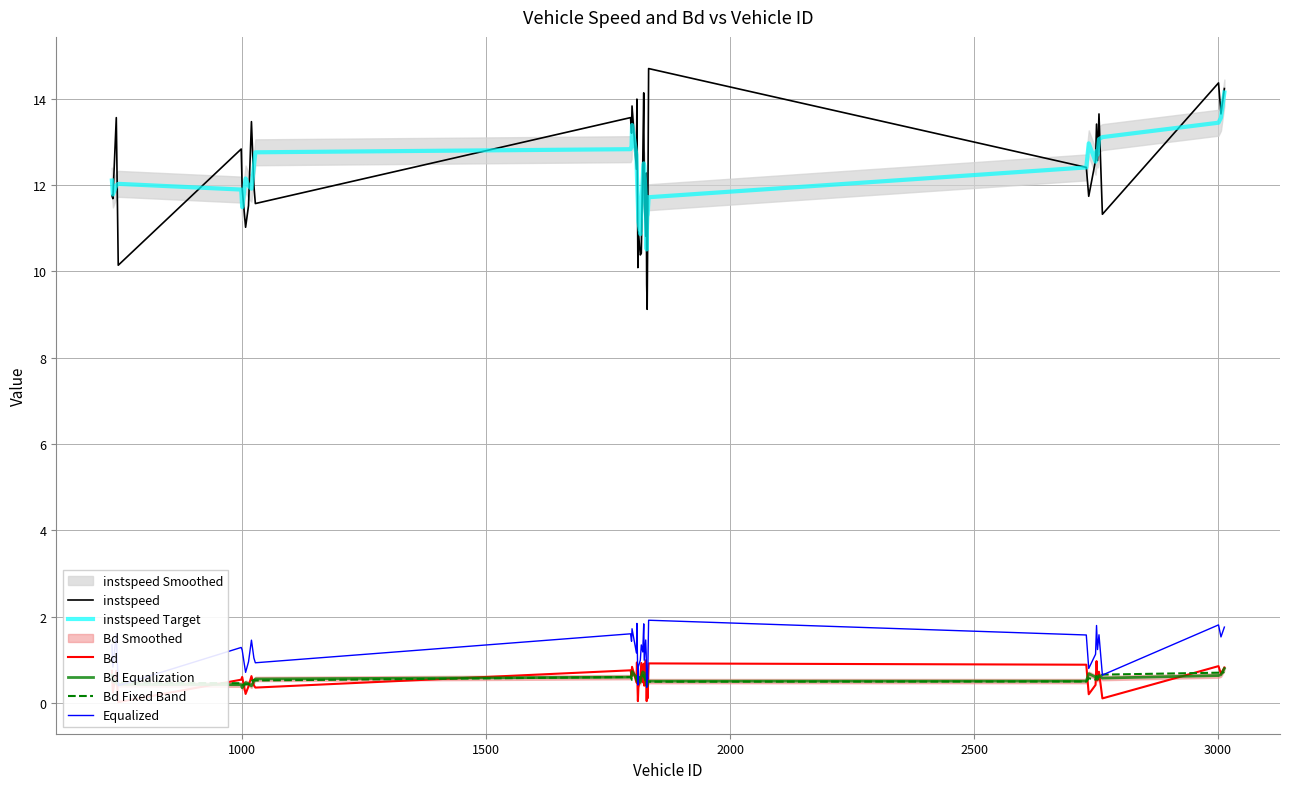

At how many categories does at least one series exceed 14?

4